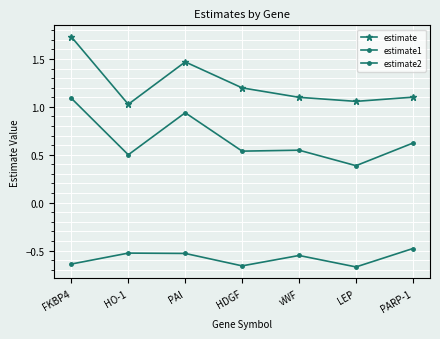

At which label does estimate1 reach its minimum?

LEP